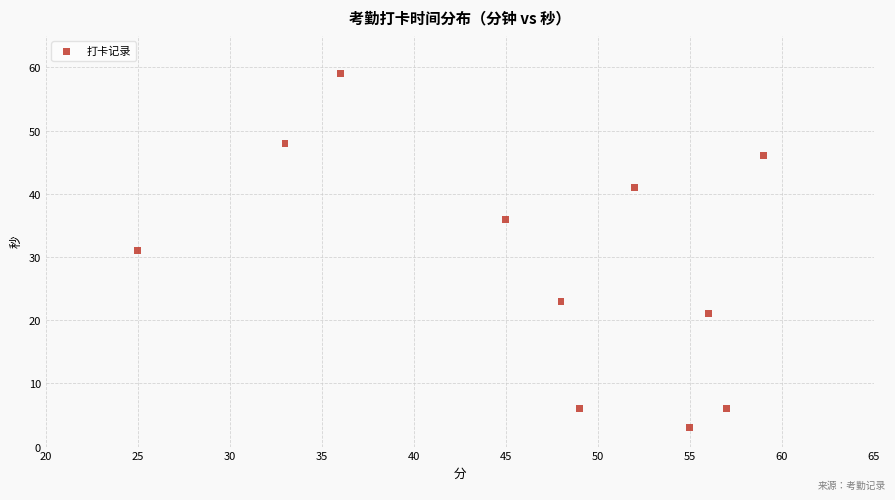

What is the average X value?

47